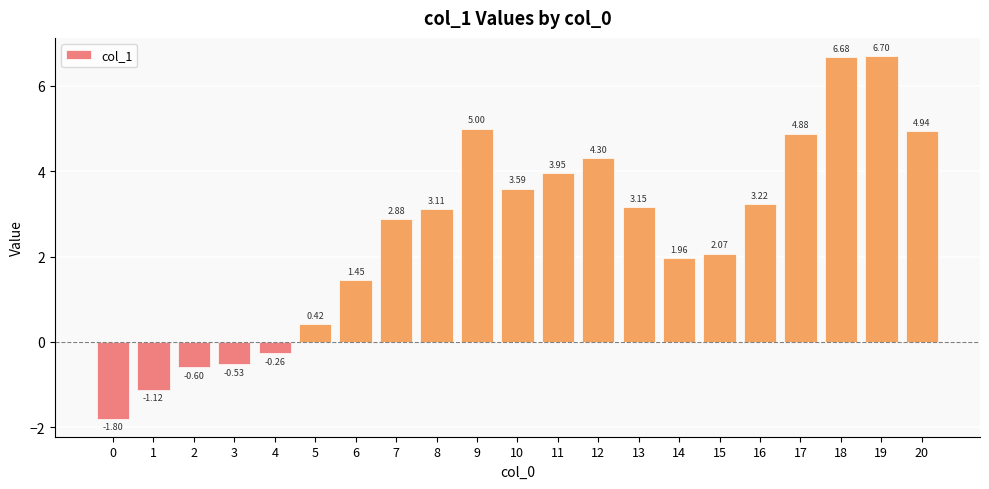

Does the chart contain stacked bars?

No